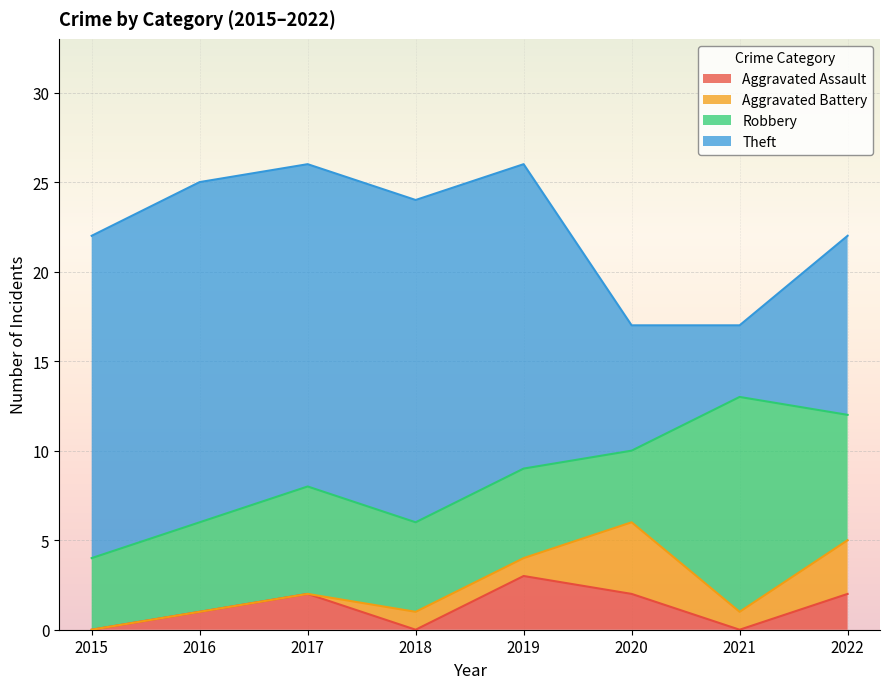

Where does the Aggravated Battery series first go above 1?

2020